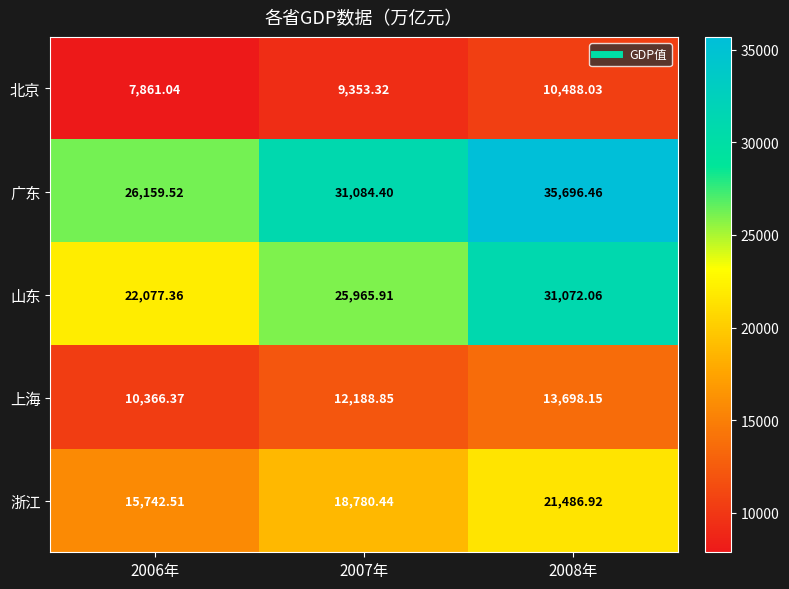

Rank the series by their maximum value, from lowest to highest.

北京, 上海, 浙江, 山东, 广东